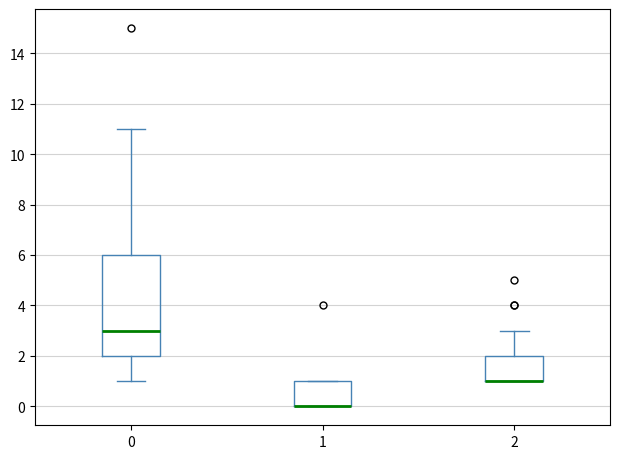

Reading left to right, read every box against the y-axis: the position of its median line, the range the box covers, and the ends of its whiskers. The values are not printed on the chart, so give them approximately, as read against the axis.

0: median 3, box 2 to 6, whiskers 1 to 11
1: median 0 (drawn on the box's lower edge), box 0 to 1, whiskers 0 to 1
2: median 1 (drawn on the box's lower edge), box 1 to 2, whiskers 1 to 3